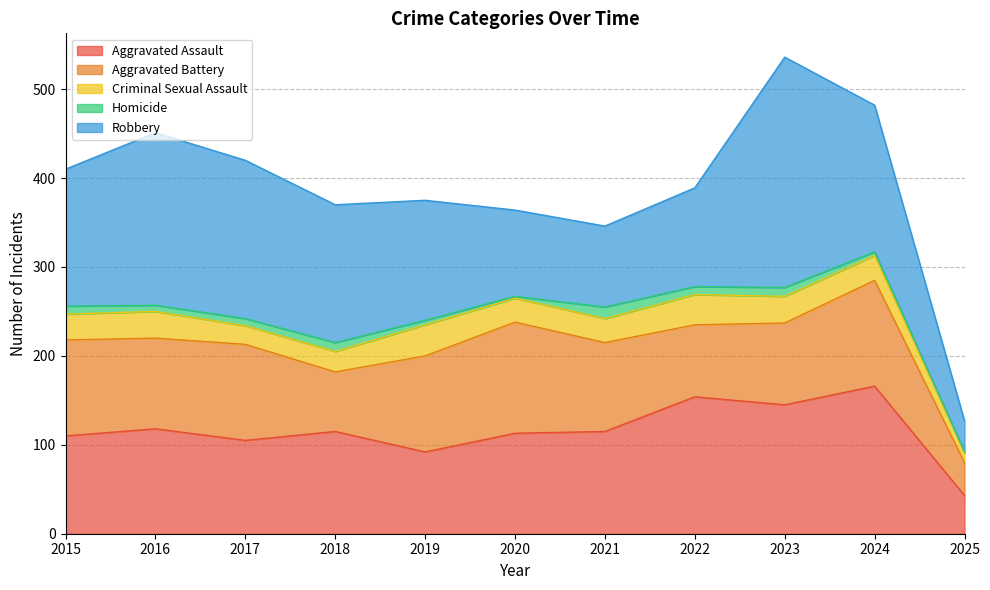

True or false: Criminal Sexual Assault has a value of 29 at 2015.

True